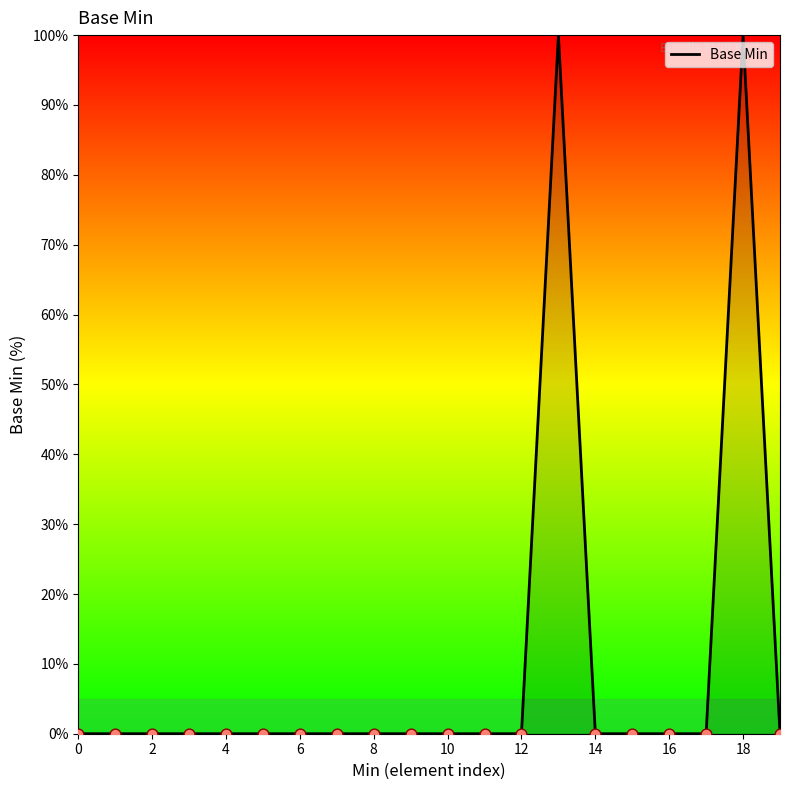

What is the maximum value shown in the chart?

100